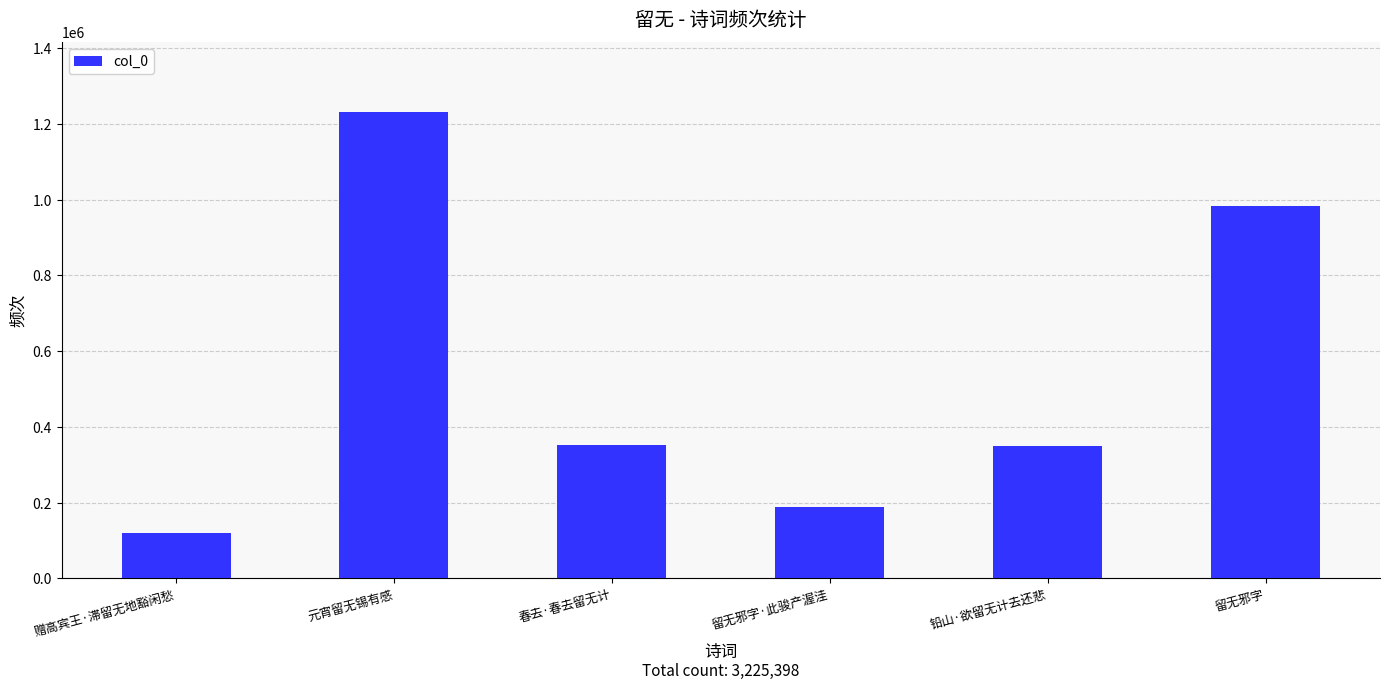

The value at 留无邪字·此骏产渥洼 is 276956. True or false?

False